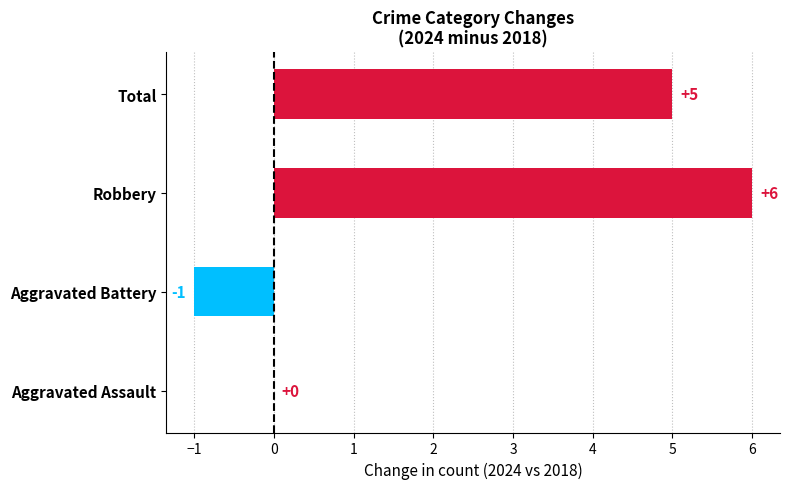

Are the bars horizontal?

Yes